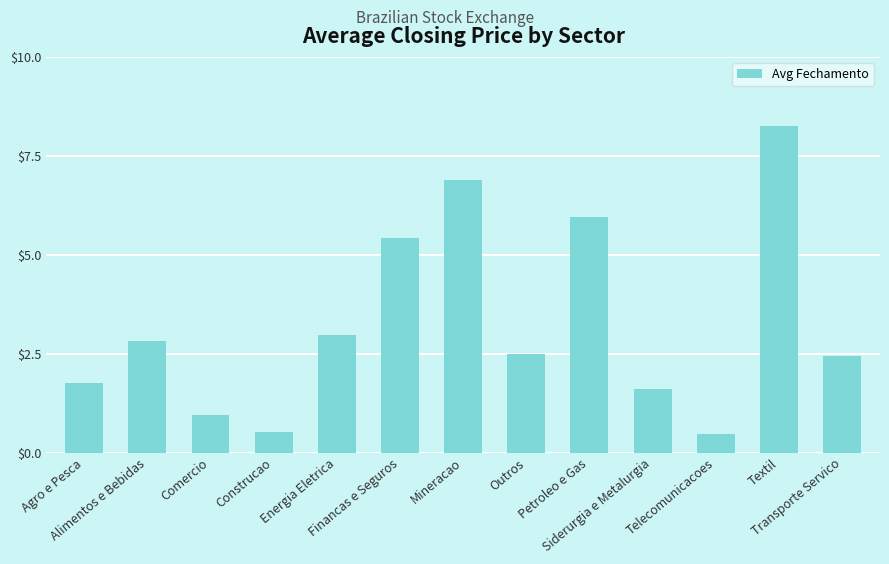

What is the difference between the maximum and minimum values?

7.8